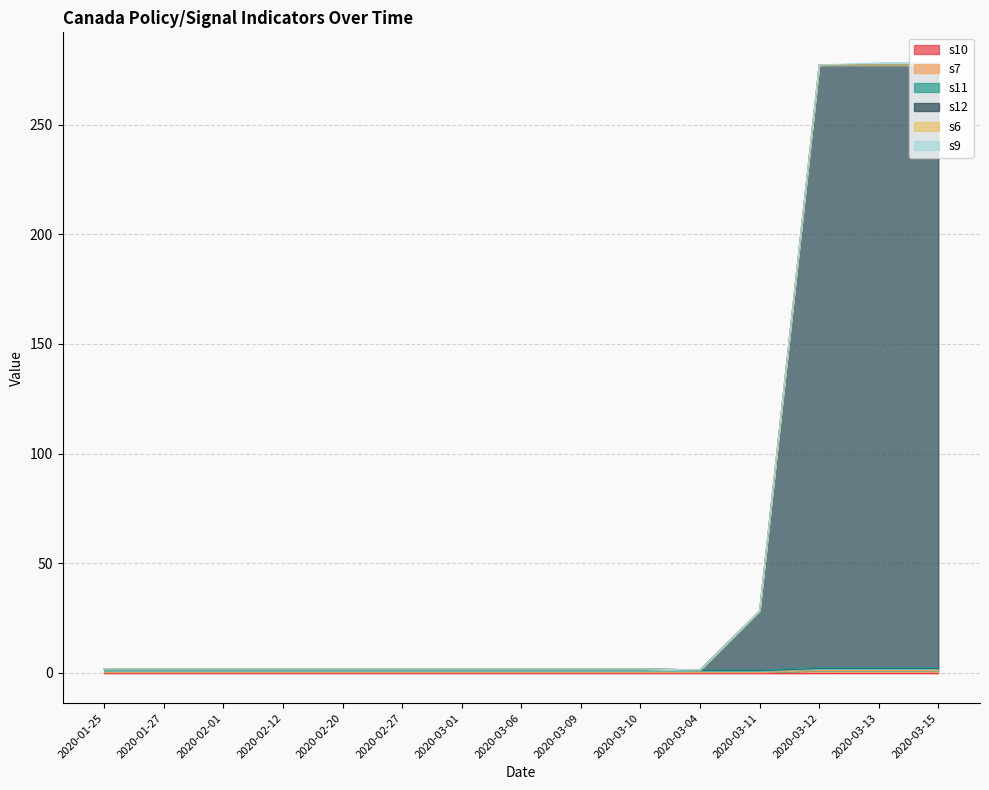

What is the total value across all series at 2020-03-06?

1.8